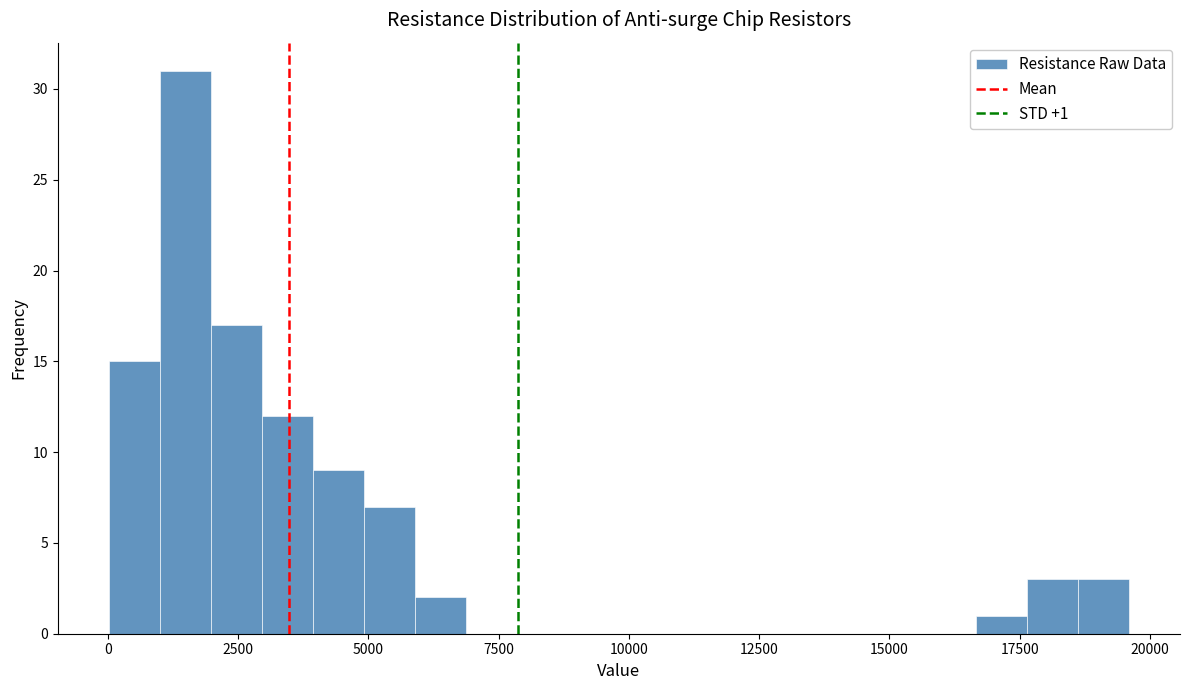

Around what value on the x-axis is the tallest bar? Give the approximate position of its centre, as read against the axis.

1500